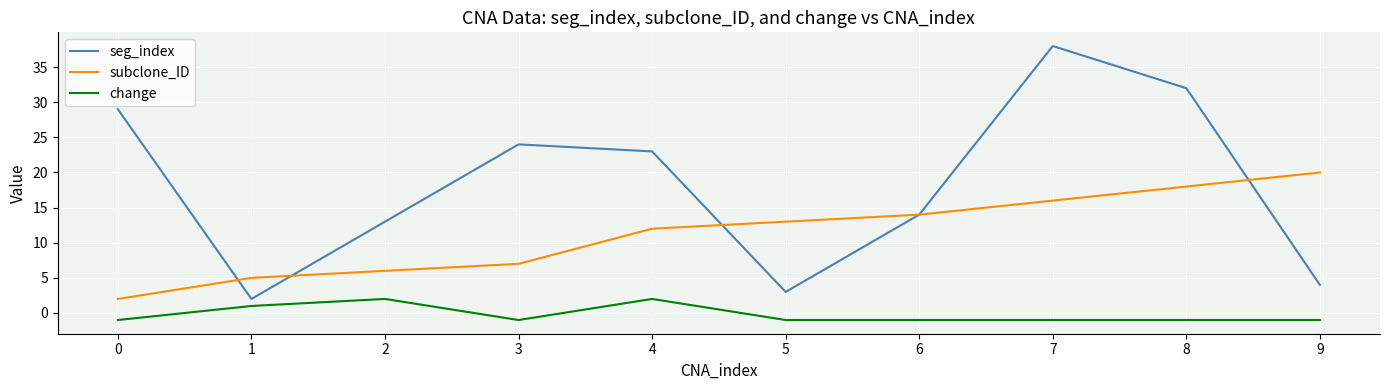

Rank the series by their maximum value, from lowest to highest.

change, subclone_ID, seg_index